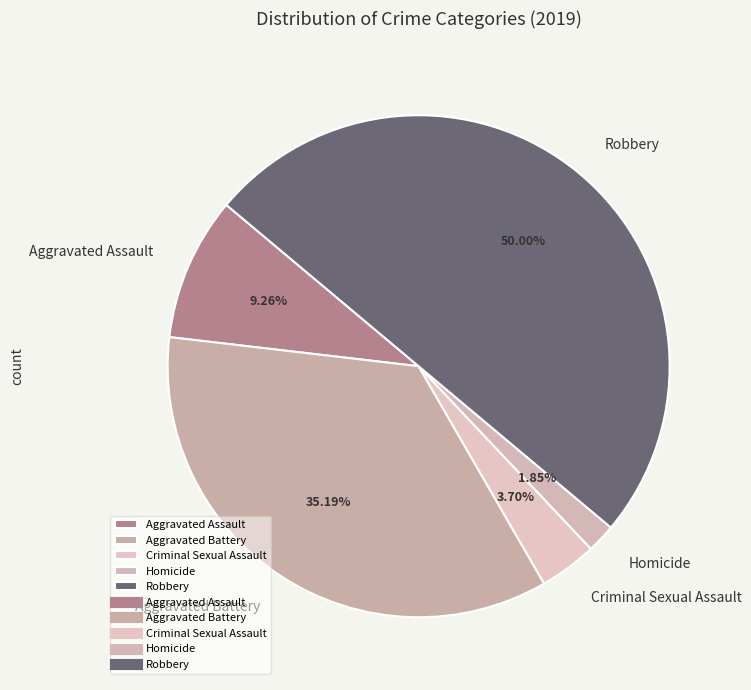

Which category has the smallest portion of the pie?

Homicide